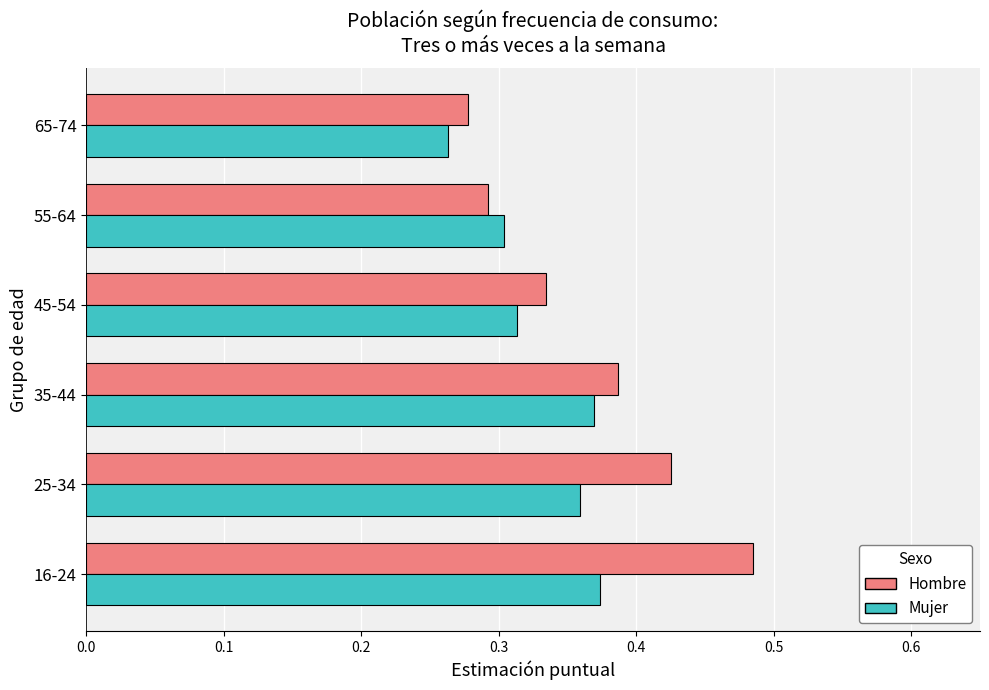

Which series has the widest spread of values?

Hombre